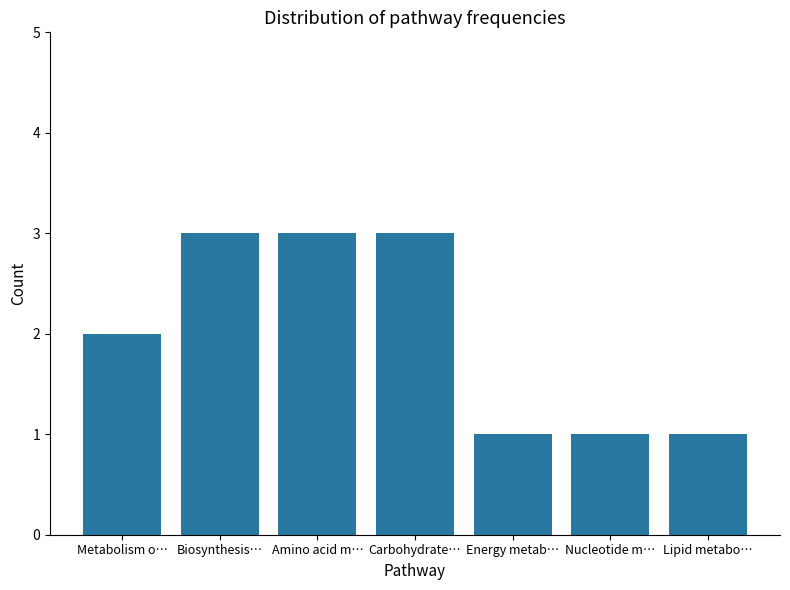

What is the greatest value displayed?

3